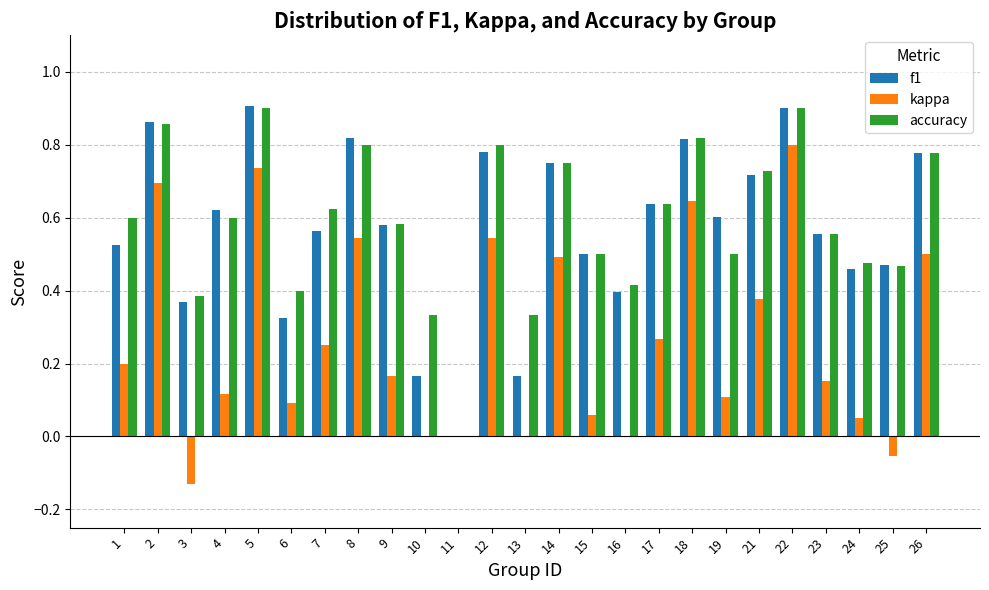

What is the sum of all accuracy values?

14.7